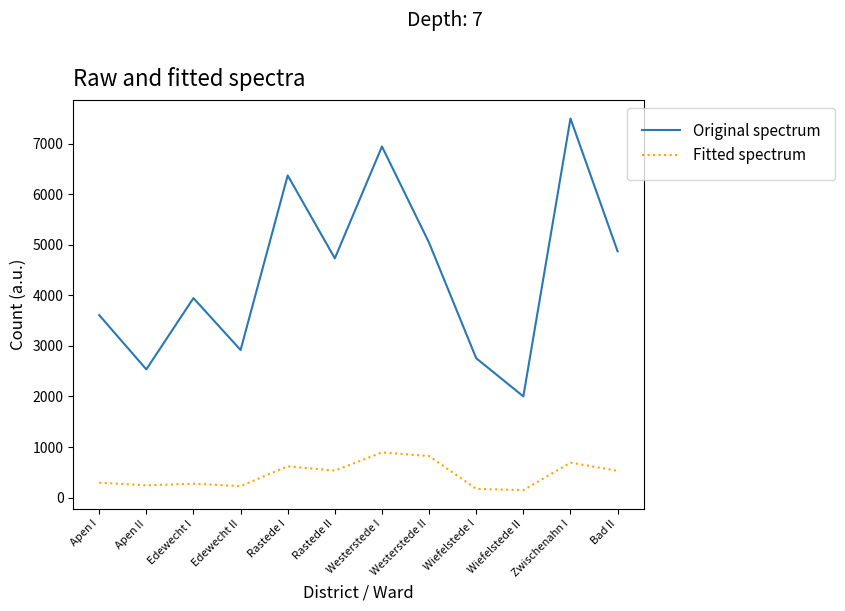

How many interior local valleys does the Original spectrum series have?

4